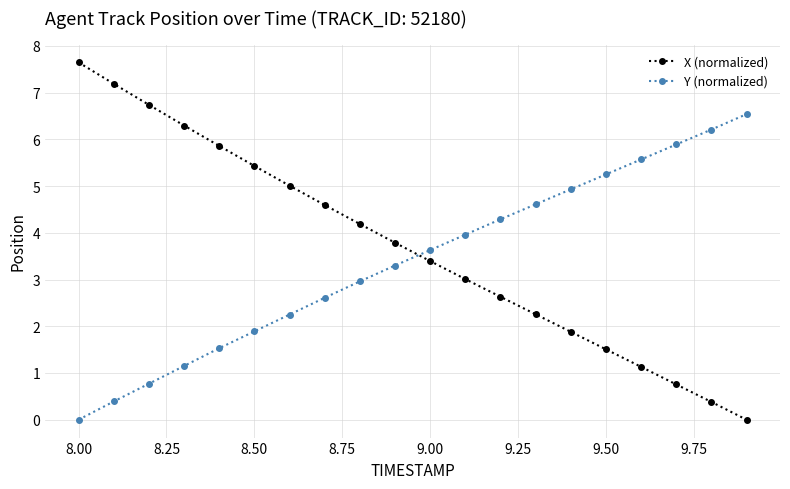

List the series in order of their peak value, highest first.

X (normalized), Y (normalized)